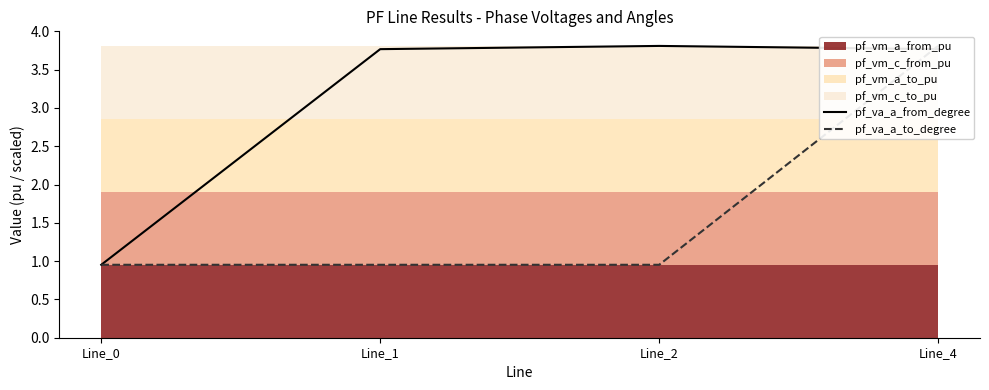

At which category is the sum across all series the highest?

Line_4